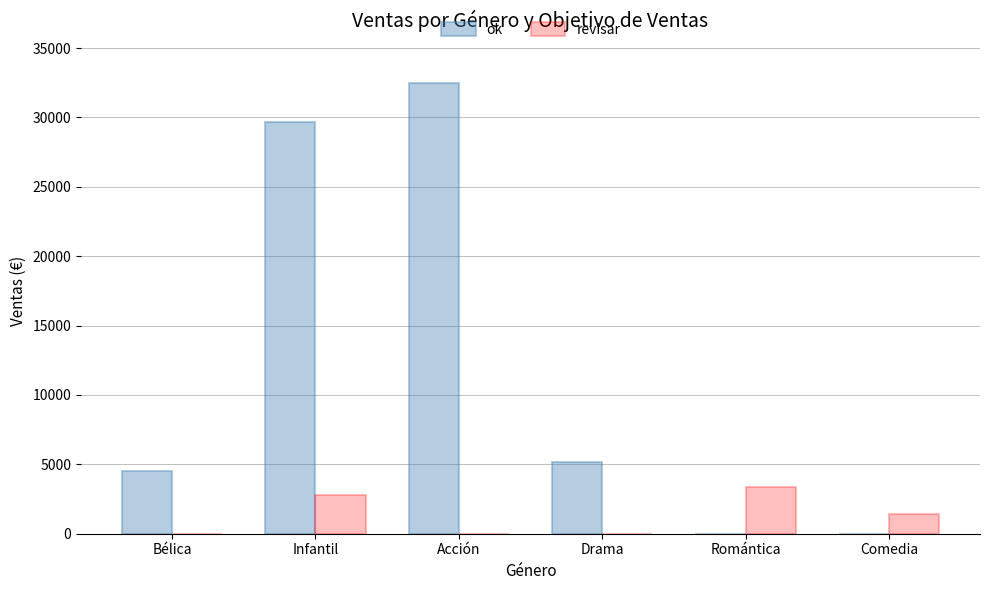

At which label is ok closest to 16235?

Drama